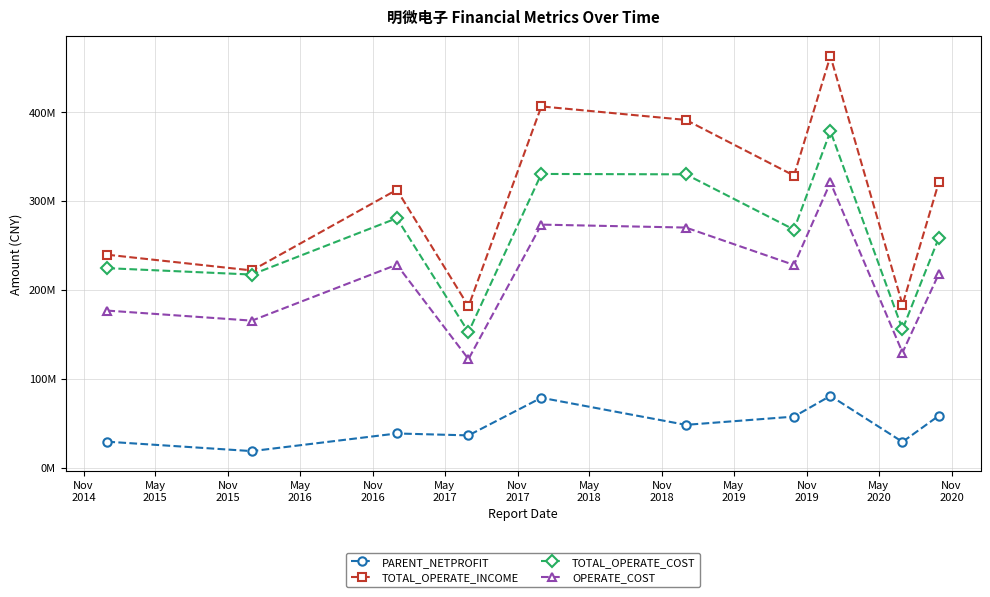

How many interior local valleys does the TOTAL_OPERATE_INCOME series have?

4